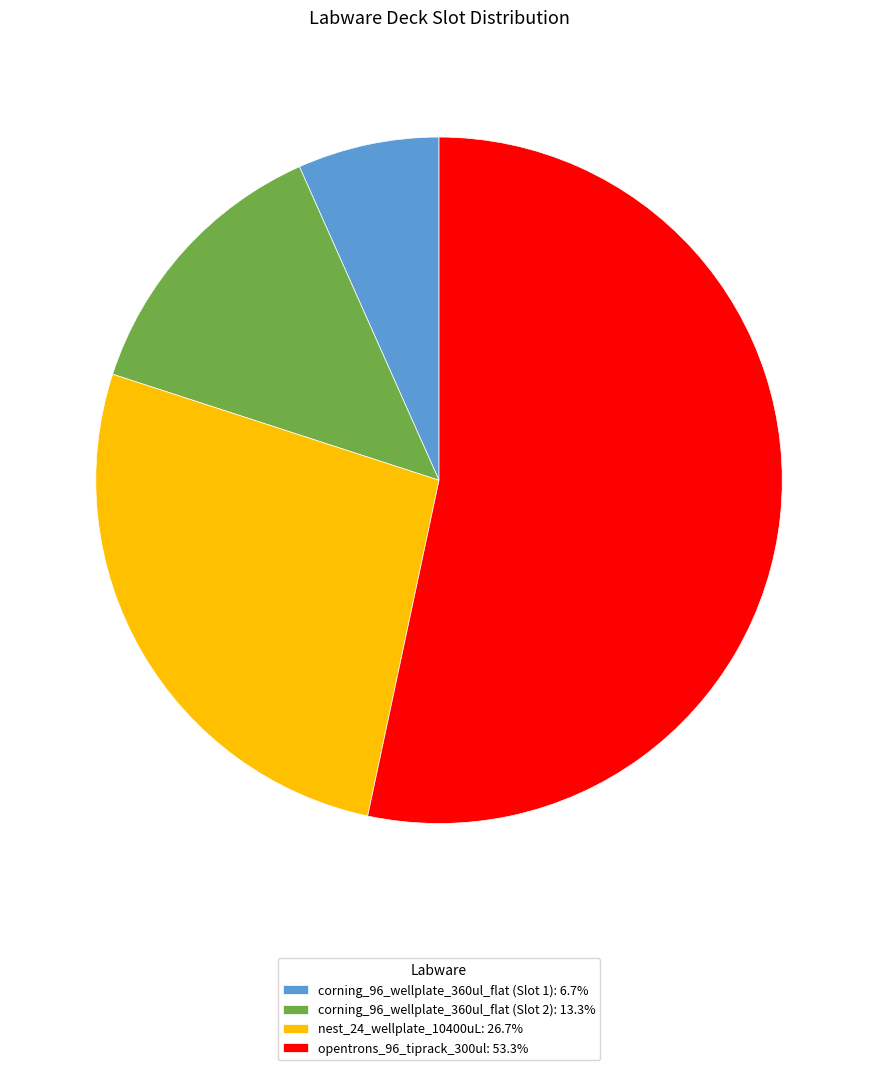

Does corning_96_wellplate_360ul_flat (Slot 2) represent more than half of the total?

No